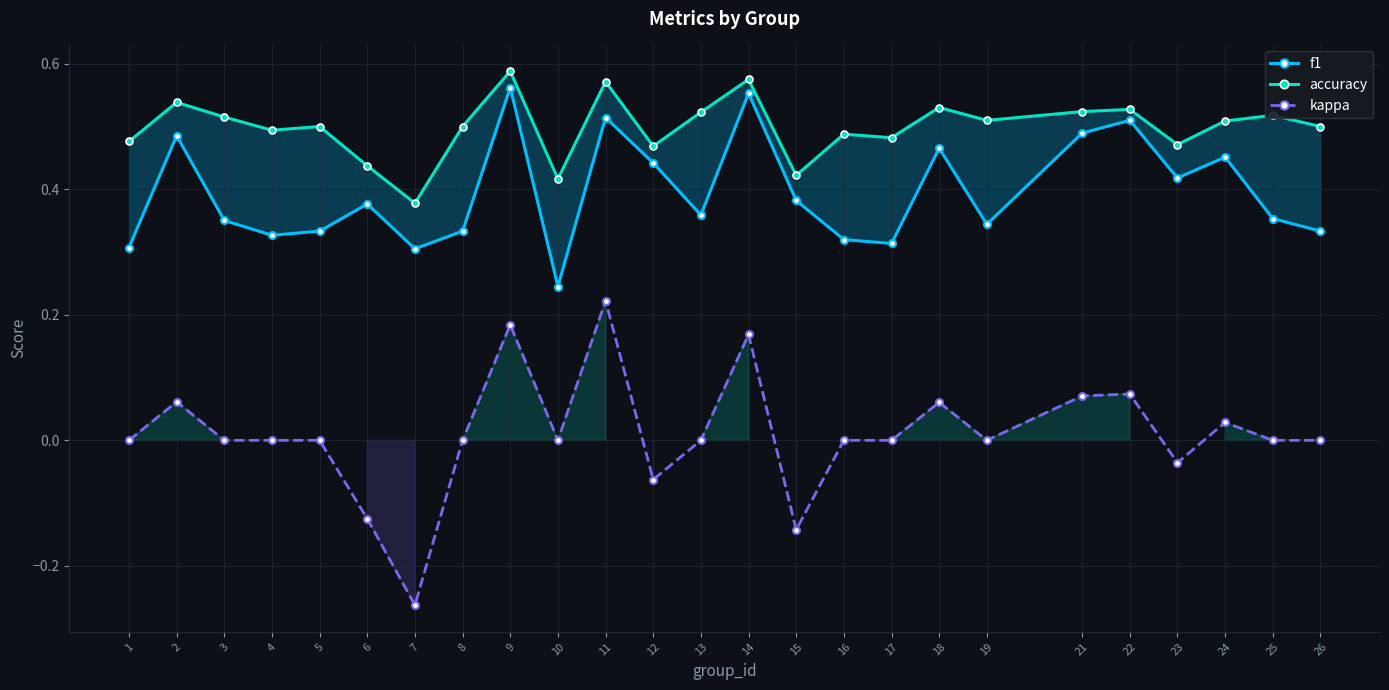

Does the chart have visible grid lines?

Yes